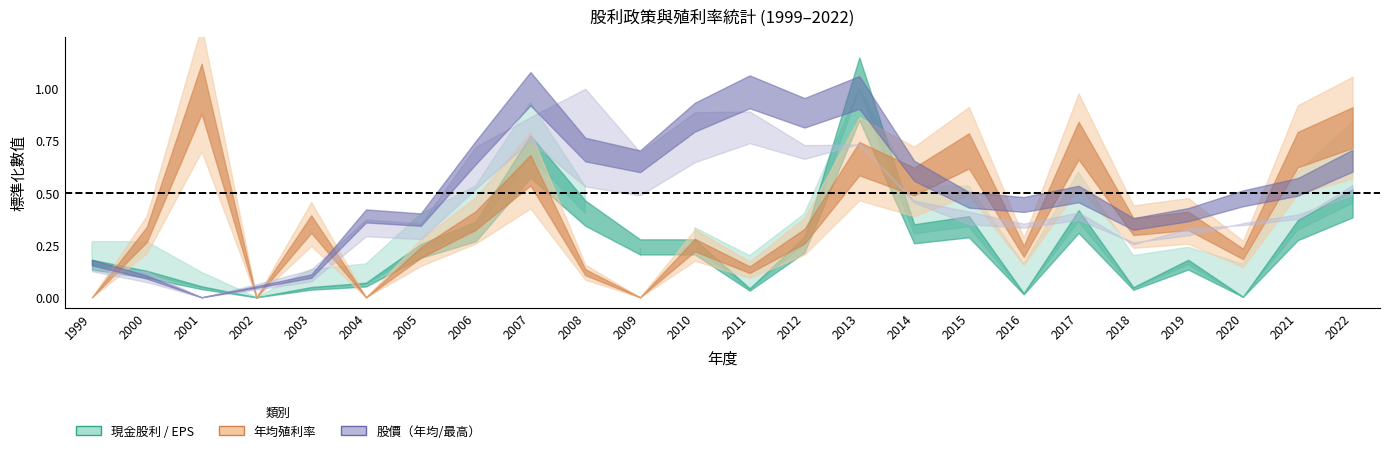

How many values in EPS(元) are above zero?

23